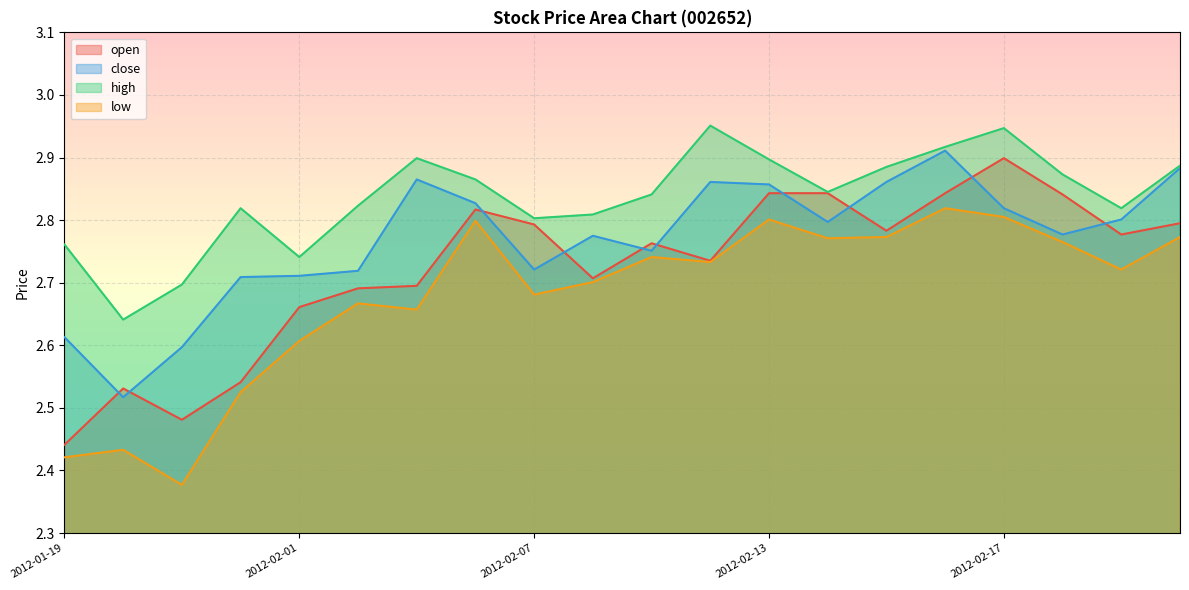

Rank the series by their average value, from lowest to highest.

low, open, close, high